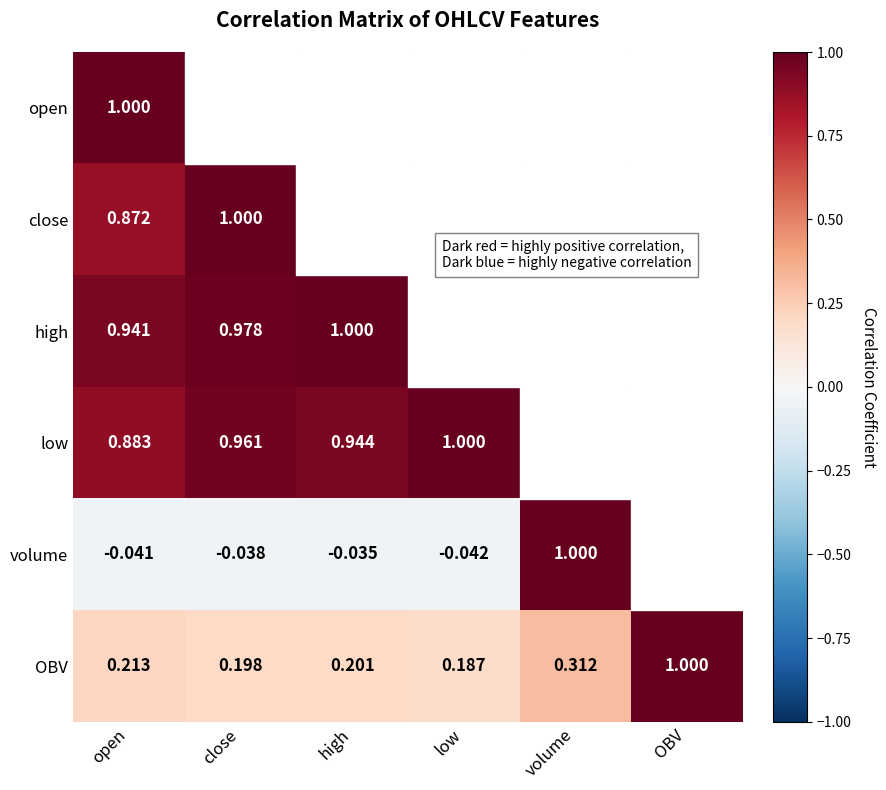

Rank the series at open from lowest to highest value.

volume, OBV, close, low, high, open